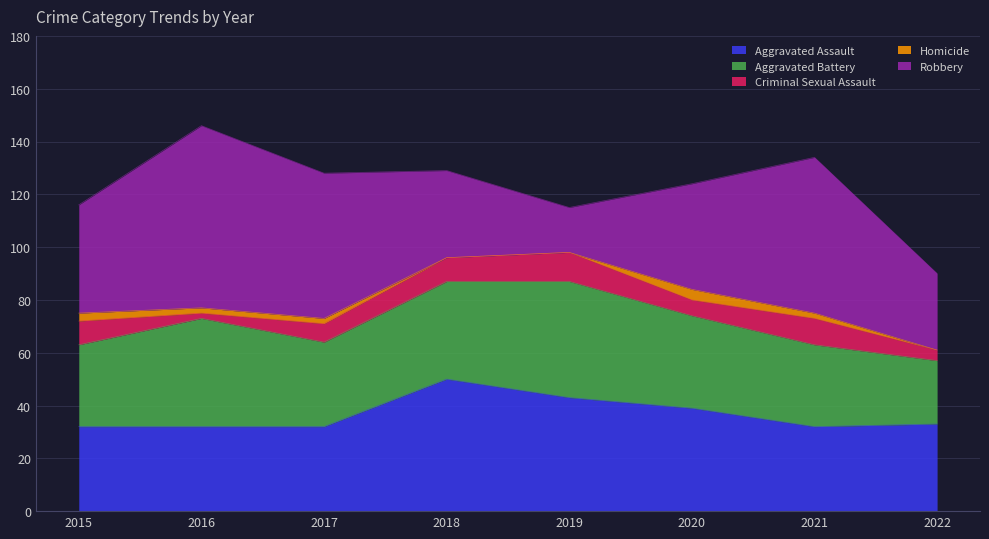

Between 2015 and 2020, which is larger?

2020